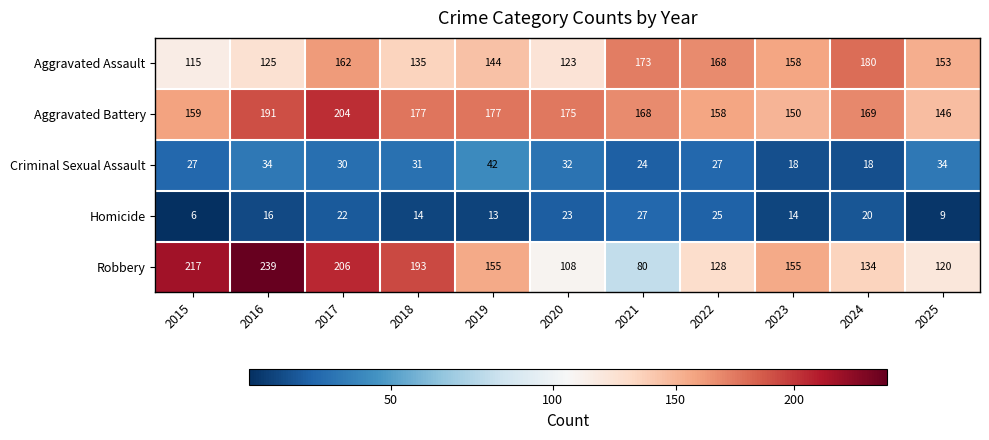

Between 2015 and 2022, which series saw the biggest shift?

Robbery